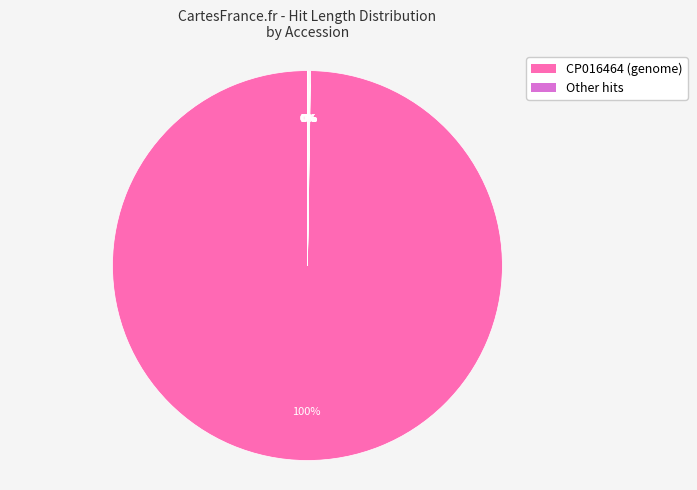

Count the number of slices in the pie.

10